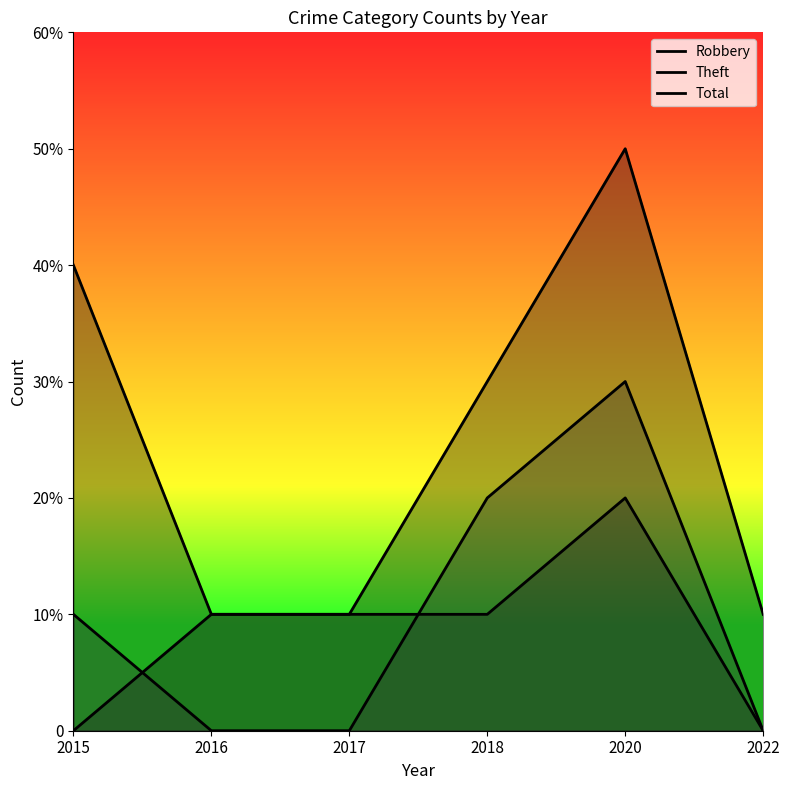

Where is Theft nearest to the value 1?

2015